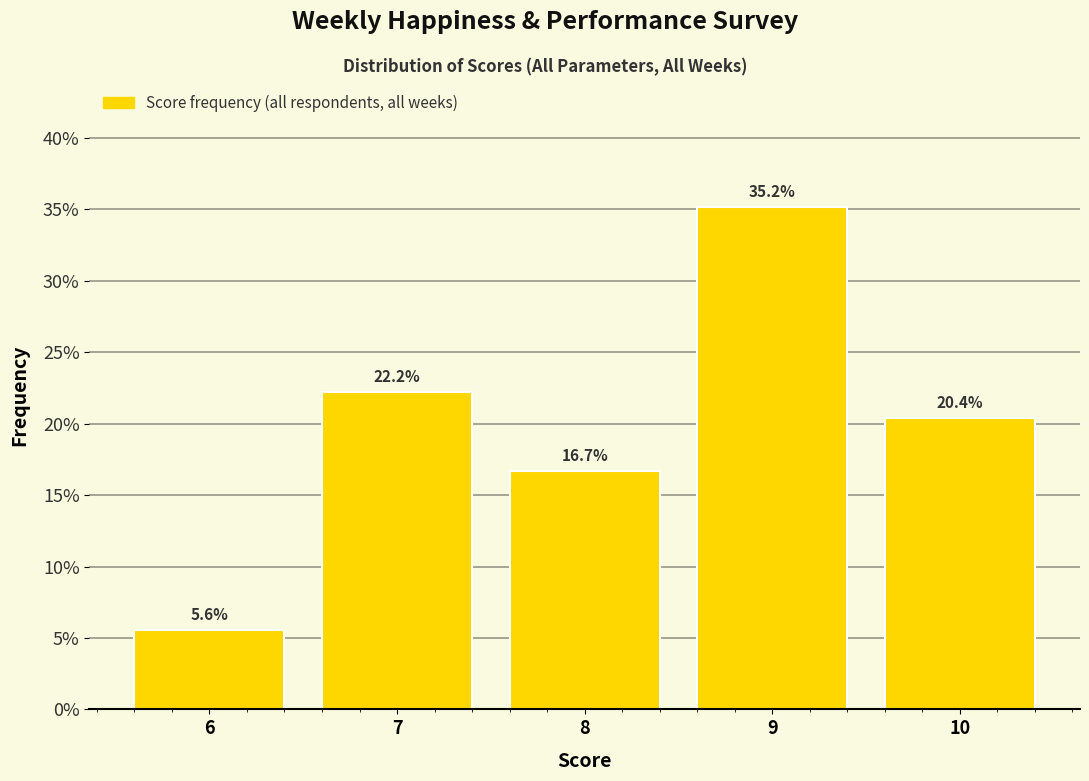

Over which range of the x-axis is the bar tallest?

8.5 to 9.5